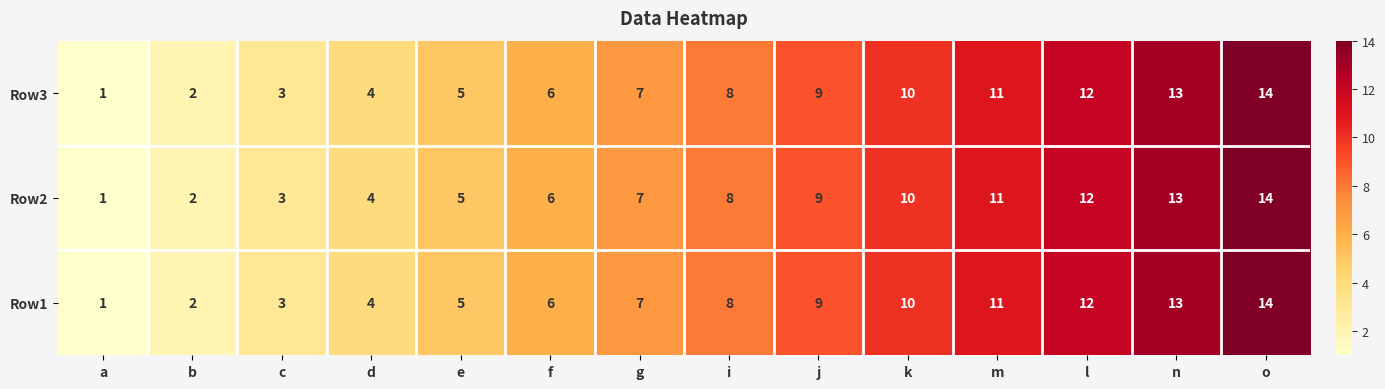

What is the sum of all Row3 values?

105